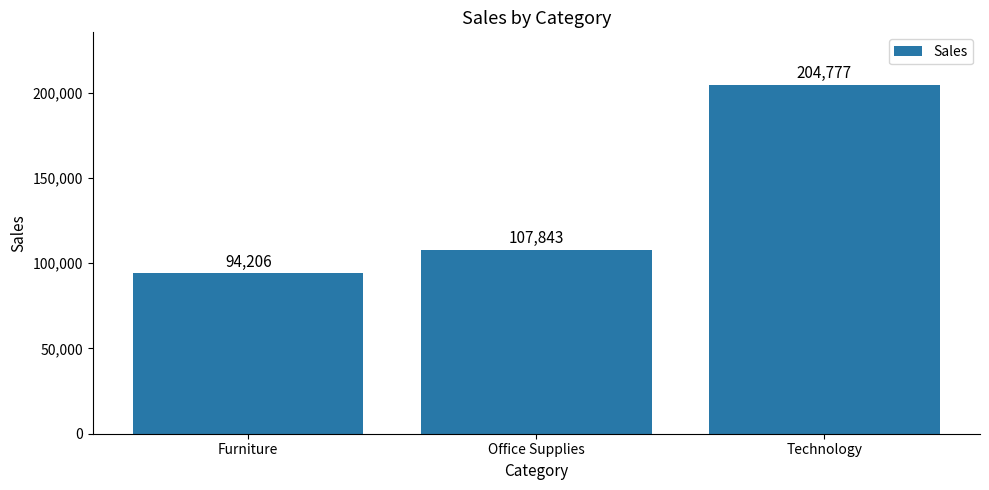

What is the maximum value shown in the chart?

204777.1